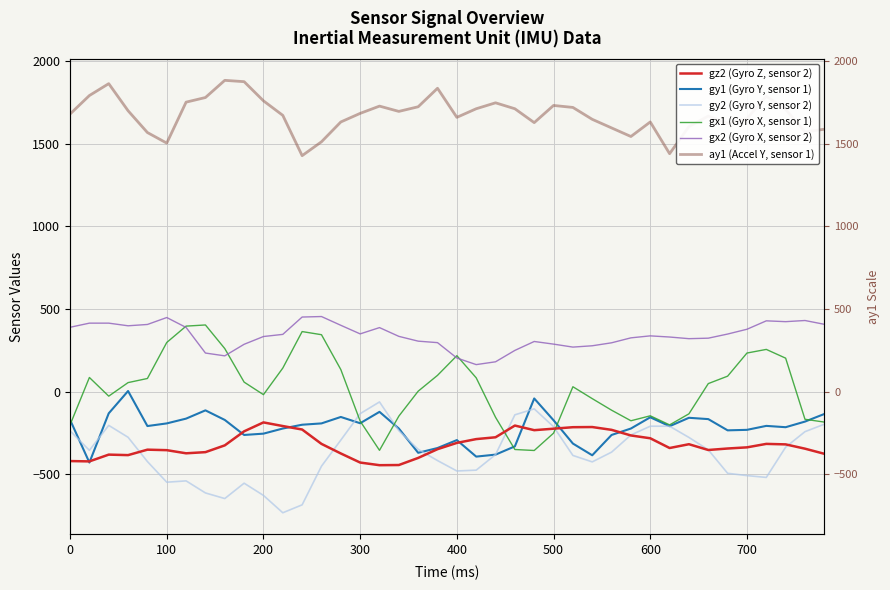

True or false: gx2 (Gyro X, sensor 2) and gy1 (Gyro Y, sensor 1) intersect in this chart.

False